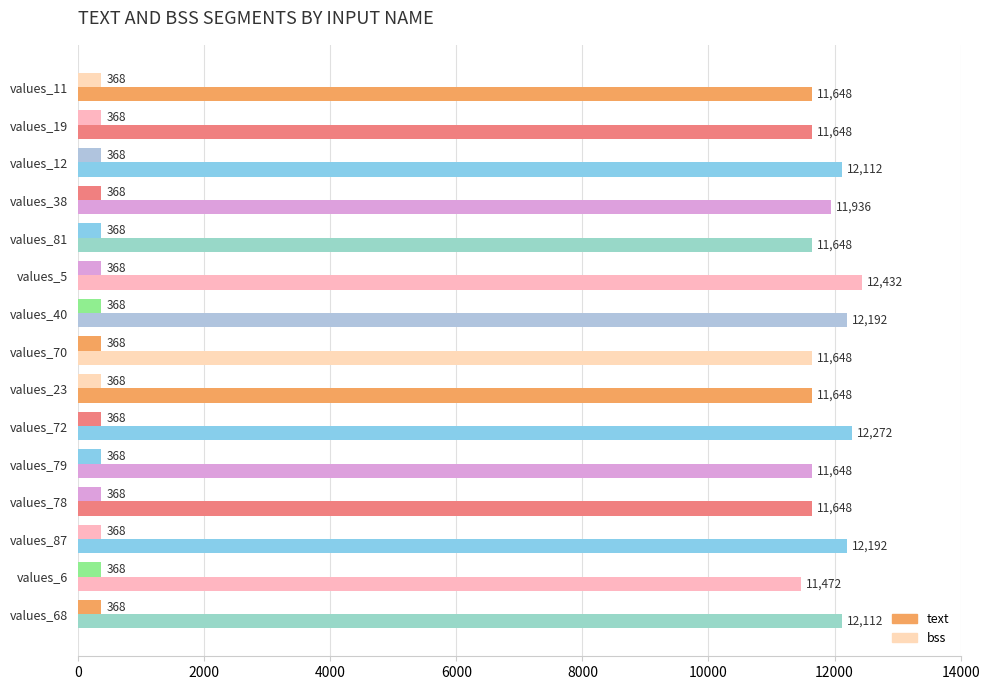

What is the average value of the text series?

11883.7